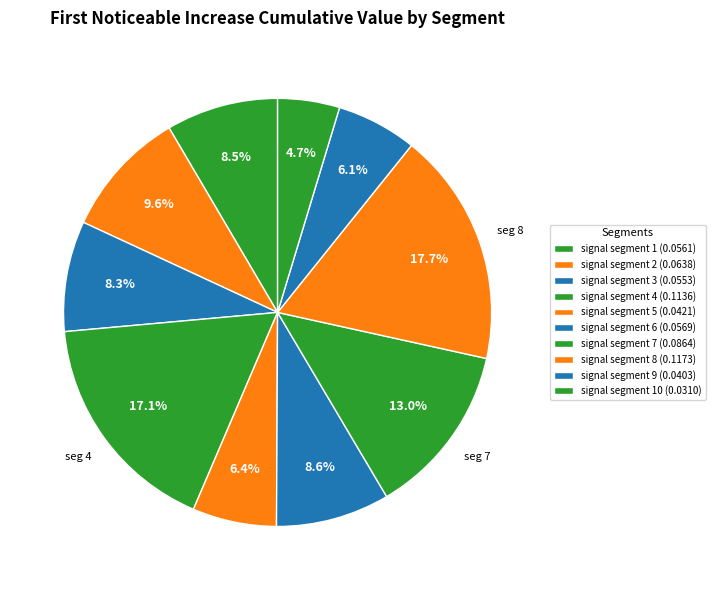

Count the number of slices in the pie.

10